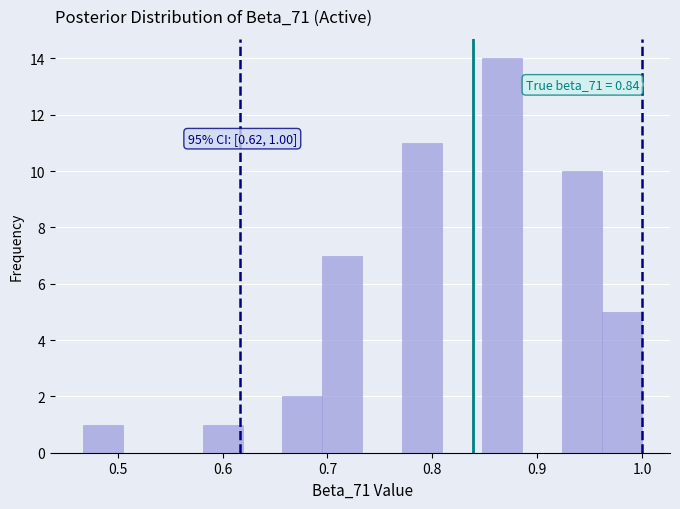

Read against the x-axis, roughly where is the centre of the tallest bar?

0.87